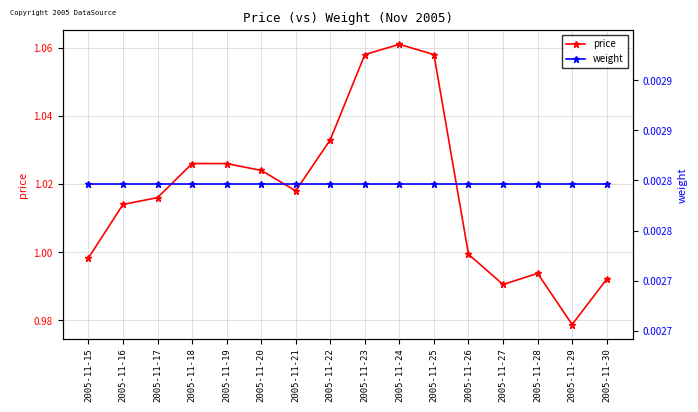

True or false: price has more than 1 points higher than both neighbors.

True